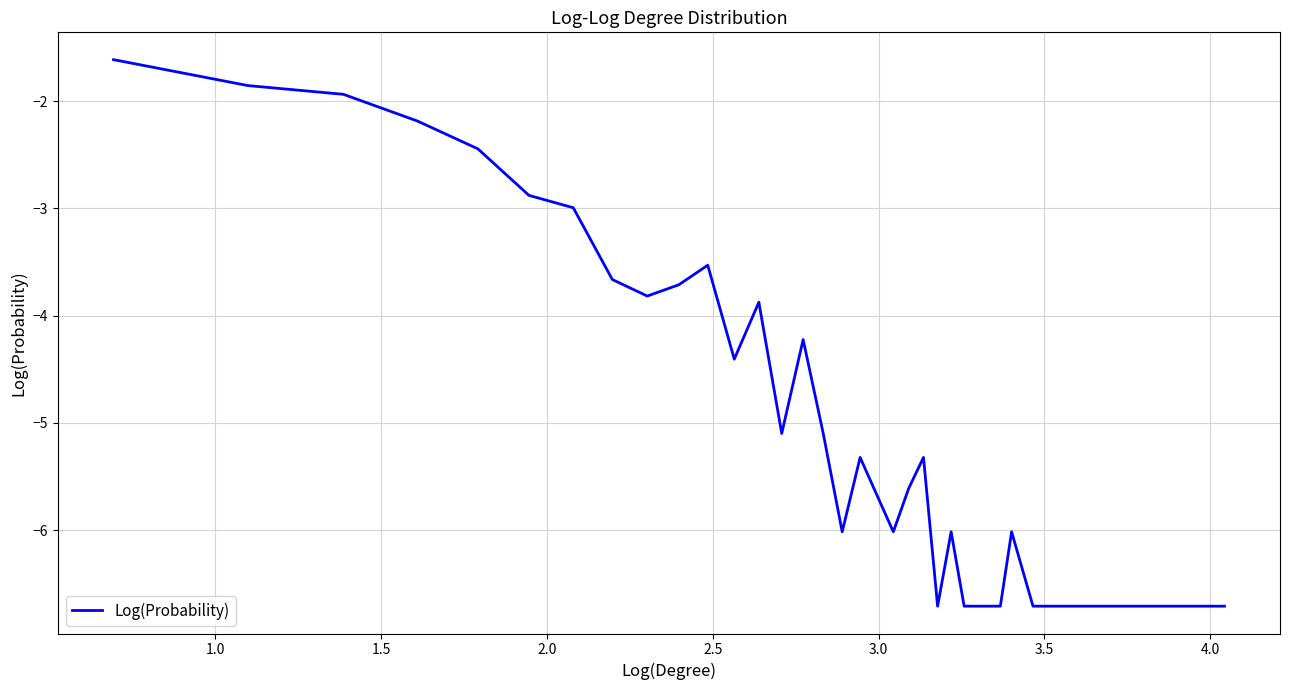

What is the sum of all values?

-154.0